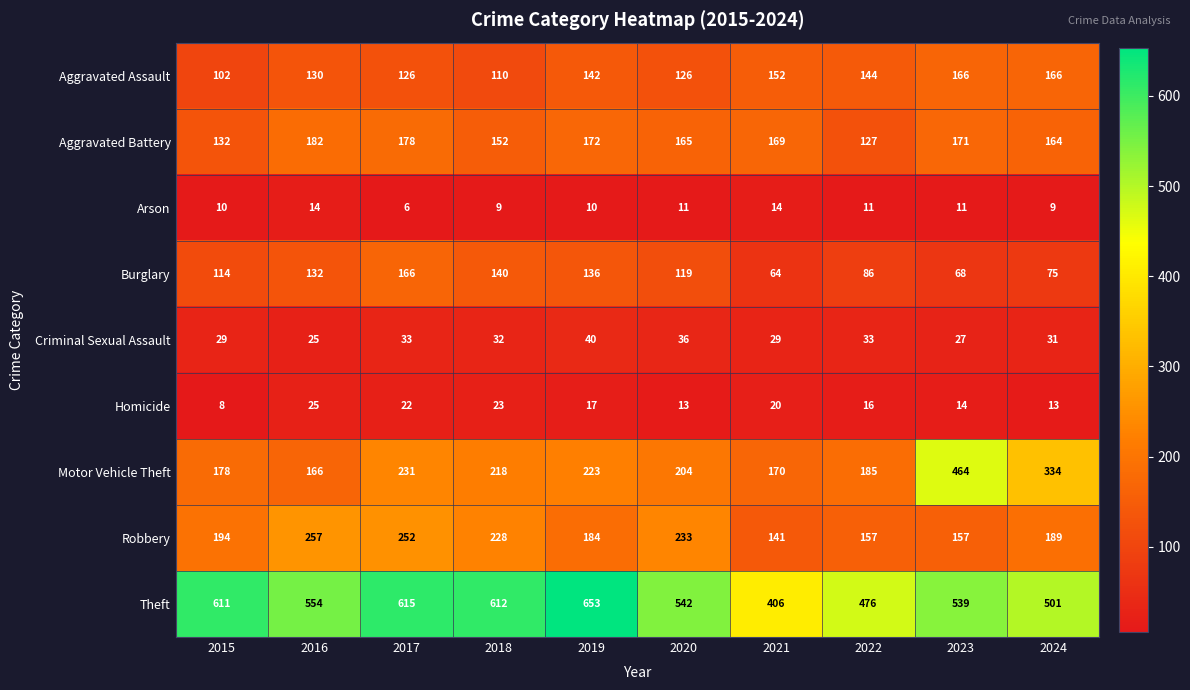

What is the difference between the highest and lowest values at 2023?

528